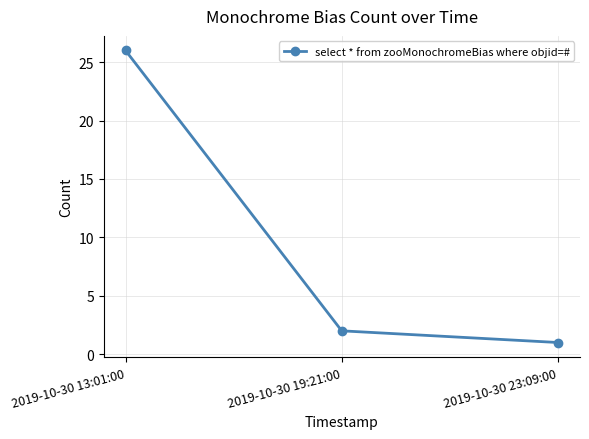

What is the label of the 1st point from the right?

2019-10-30 23:09:00